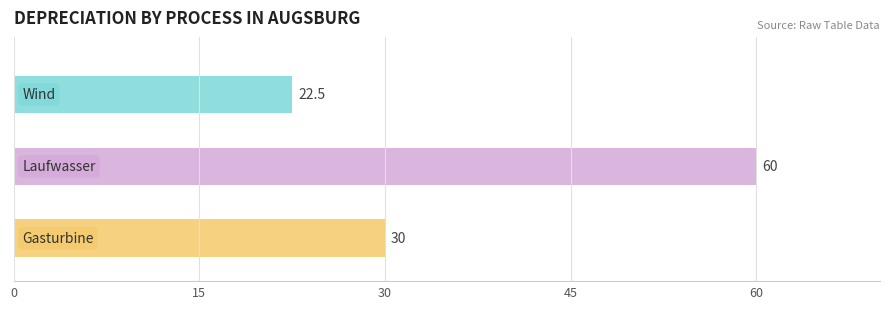

At which label does depreciation reach its peak?

Laufwasser